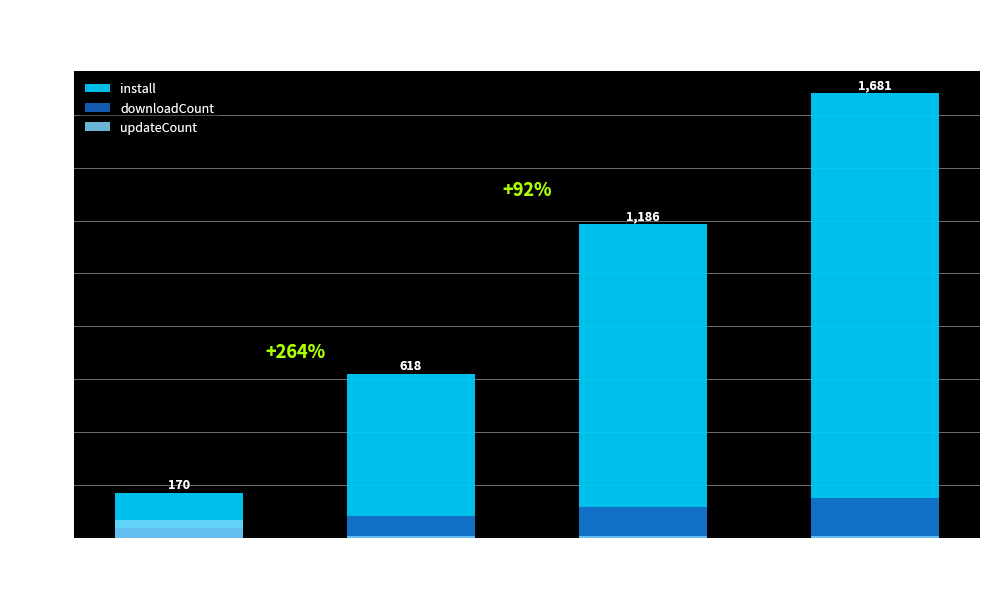

What position from the right is Apr 13-17?

4